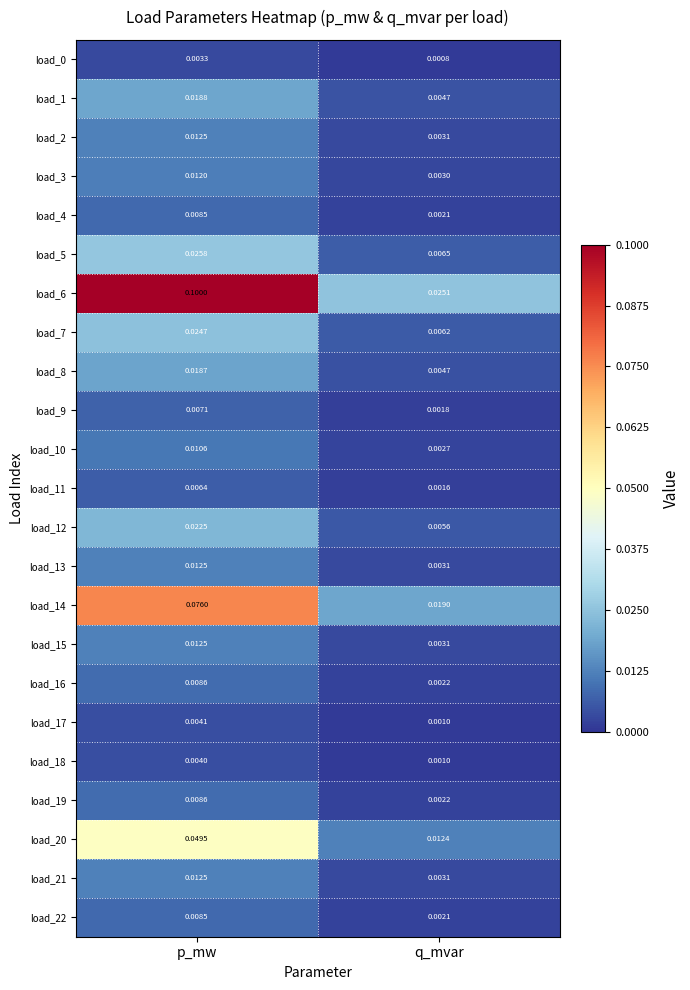

What is the greatest value displayed?

0.1